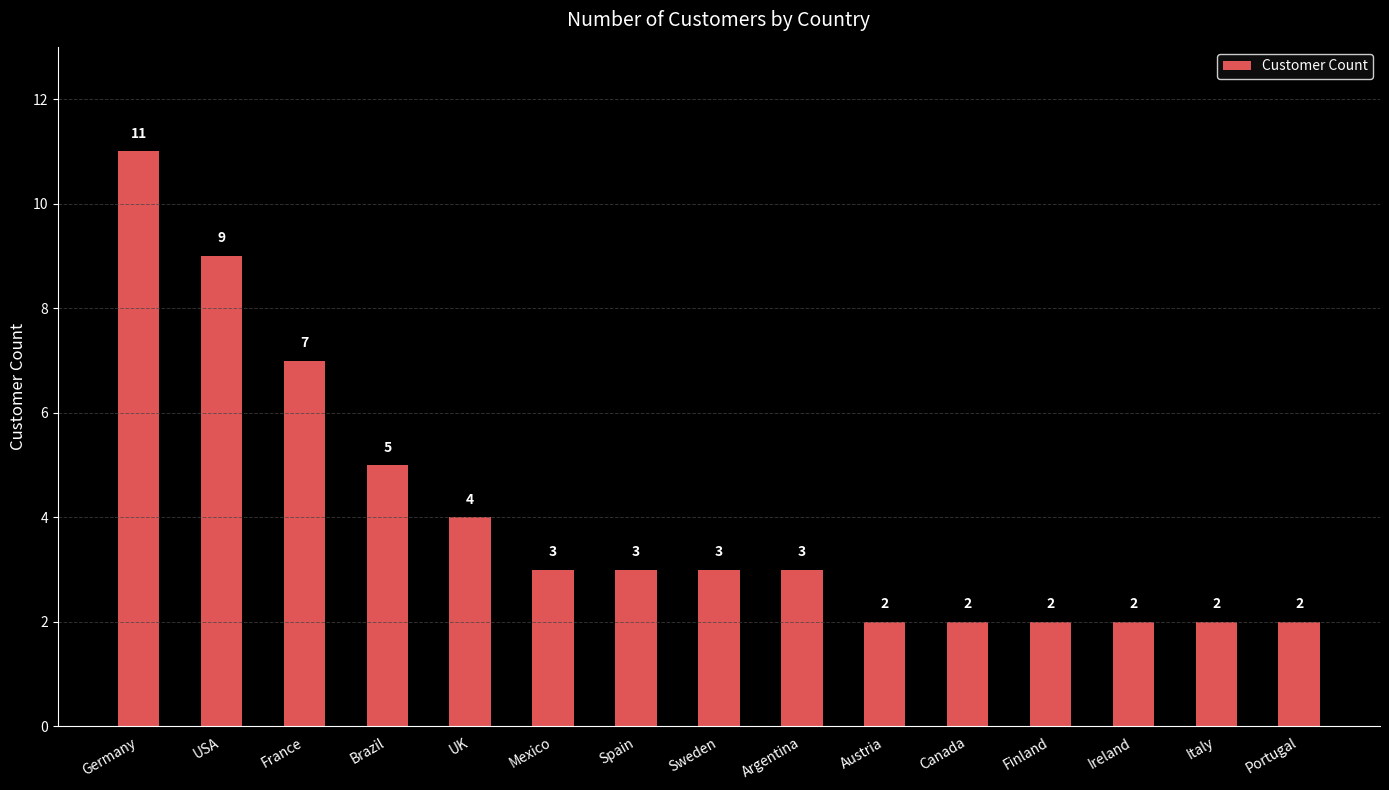

Read the value at Brazil.

5